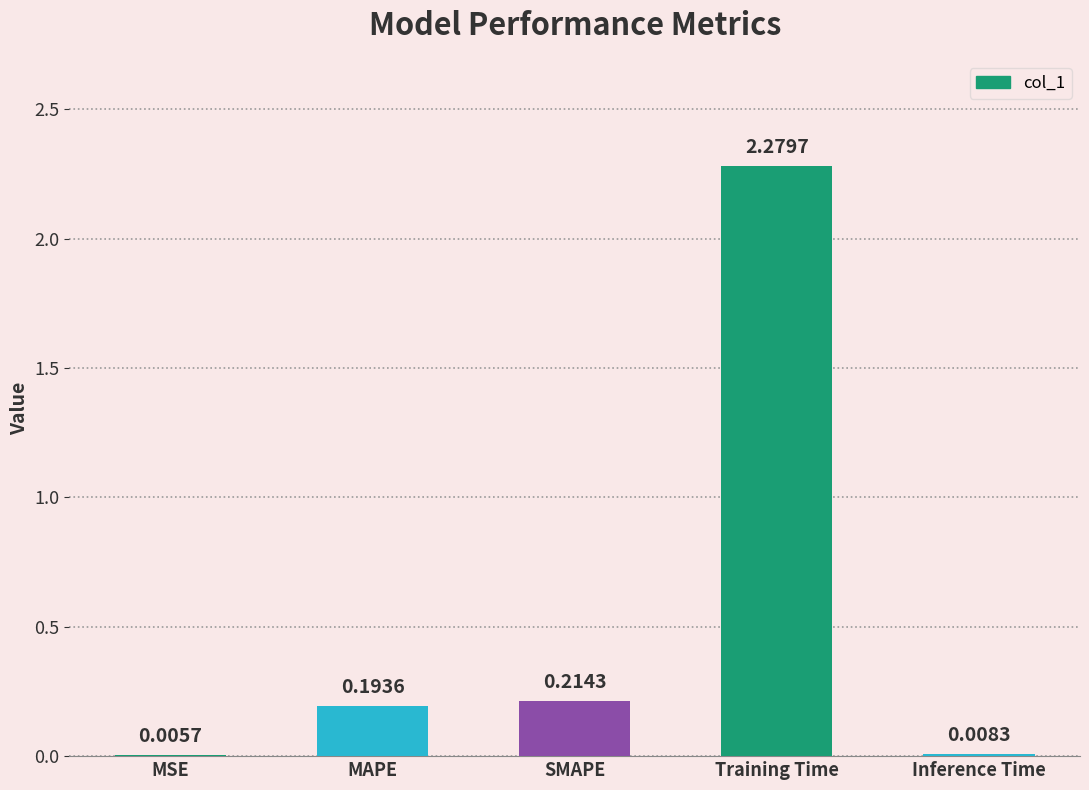

Which has a higher value, MSE or Inference Time?

Inference Time